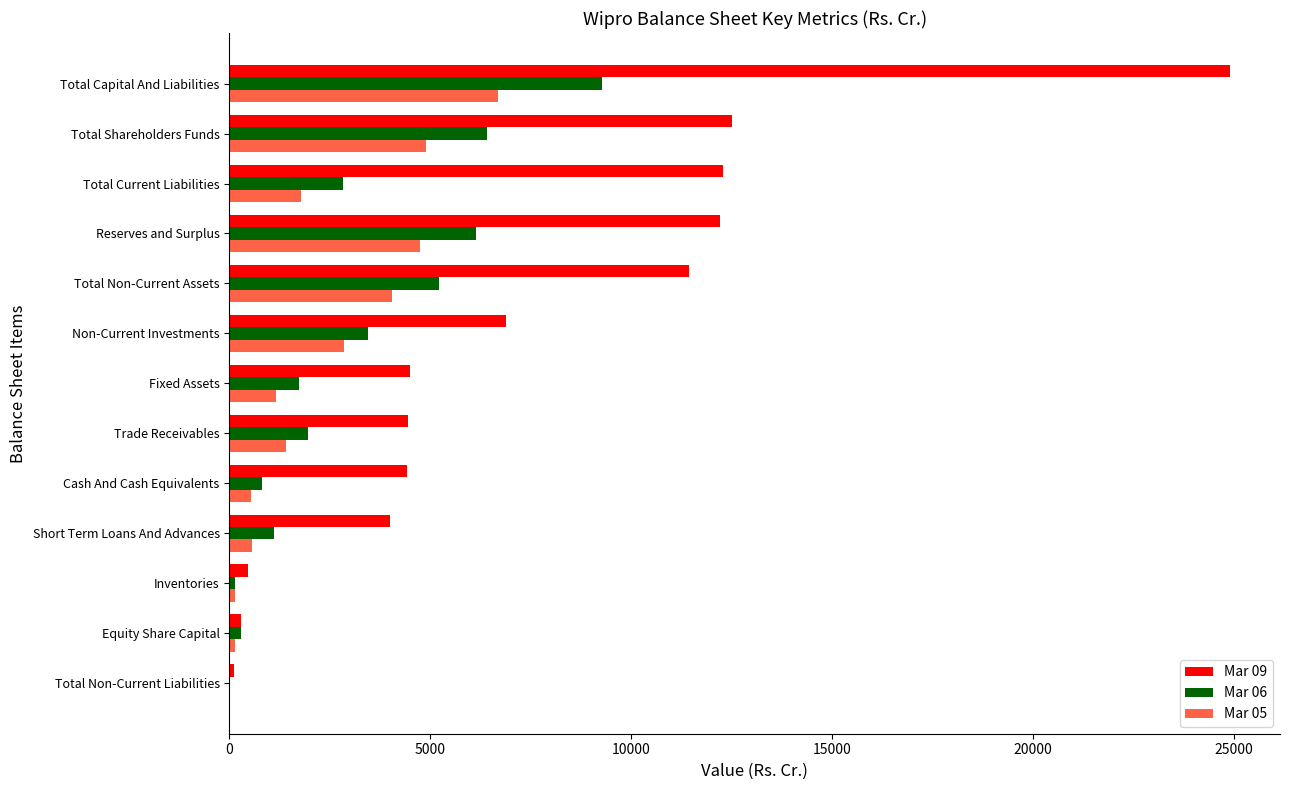

At which label does Mar 09 reach its peak?

Total Capital And Liabilities